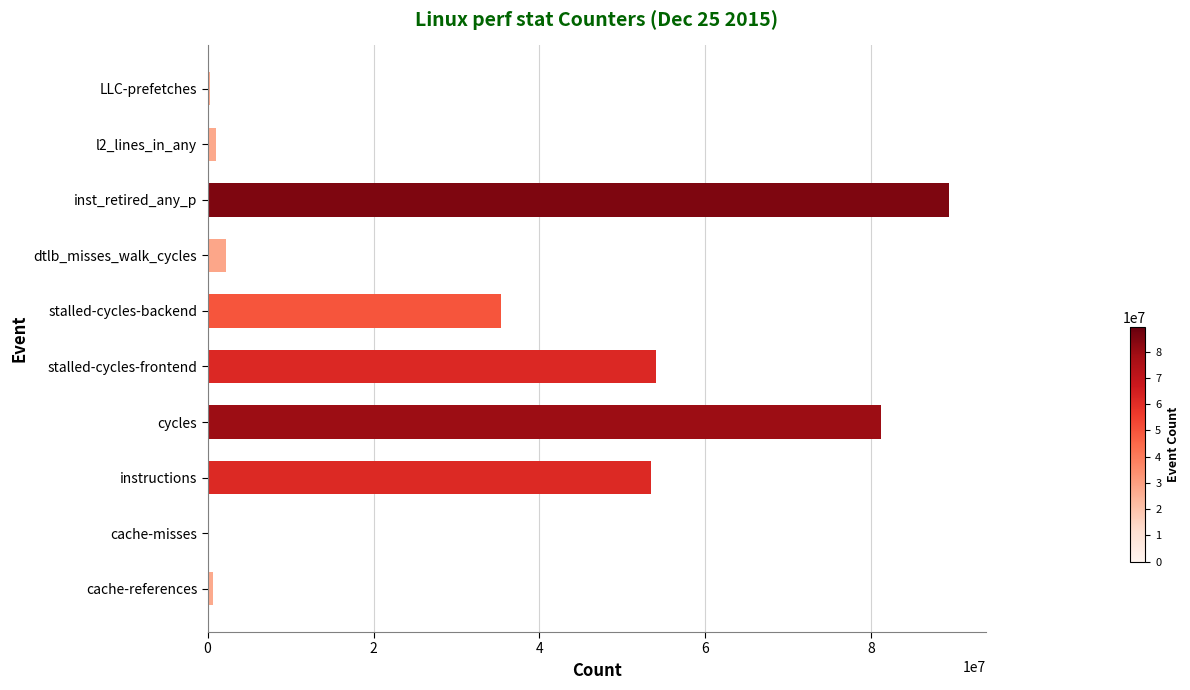

The chart shows a value of 54093842 at stalled-cycles-frontend. True or false?

True